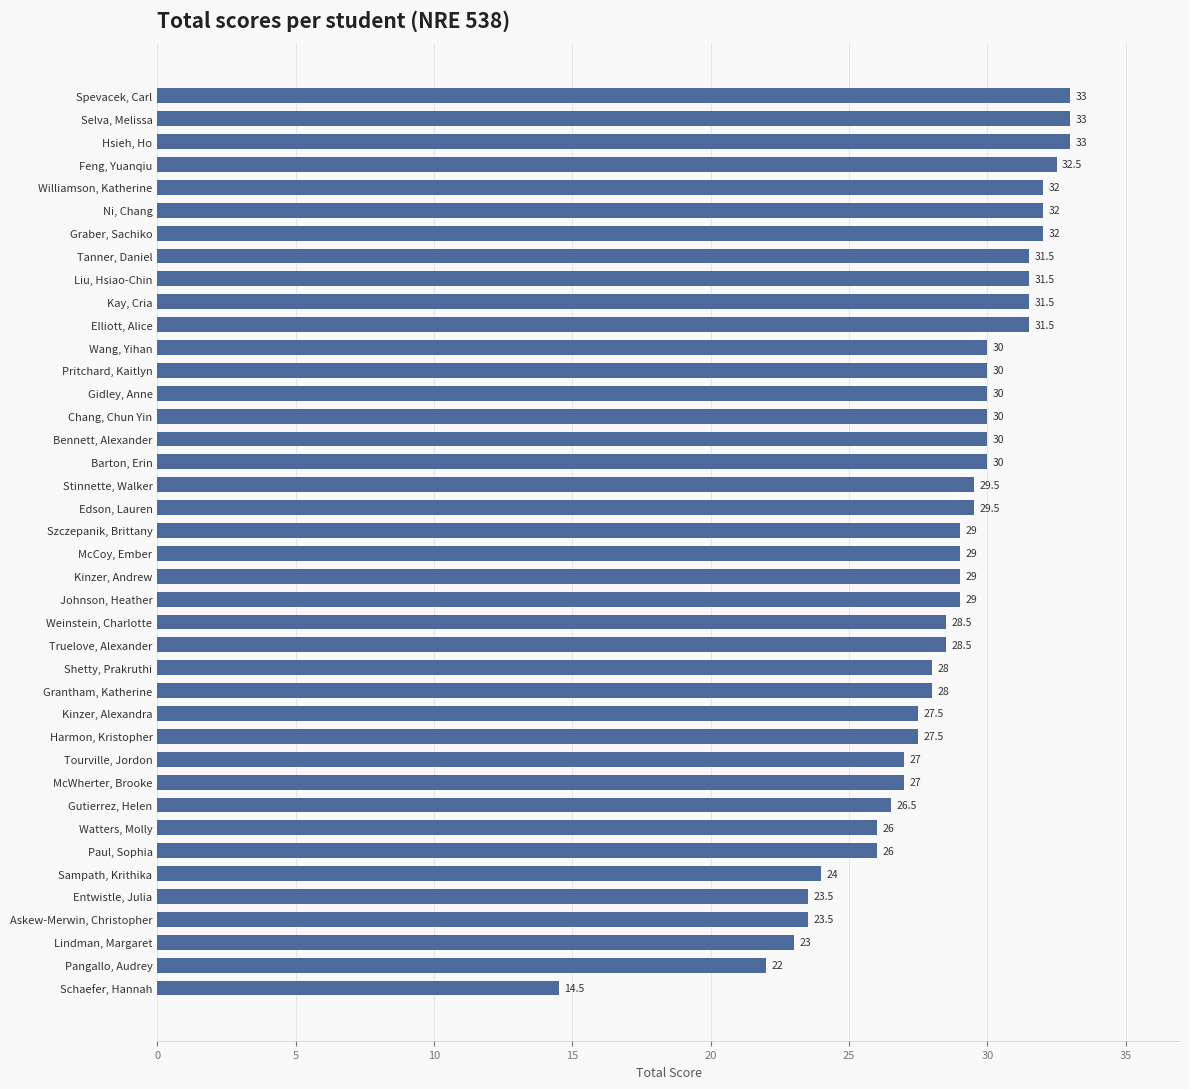

What is the label of the 37th bar from the bottom?

Feng, Yuanqiu